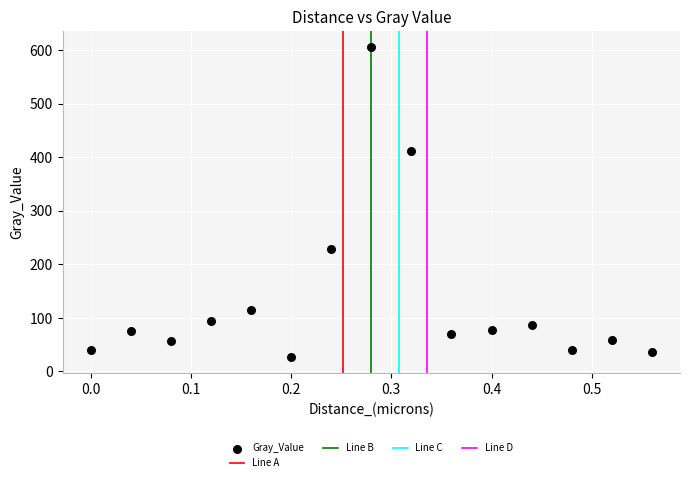

What is the range of X values (max minus min)?

0.6